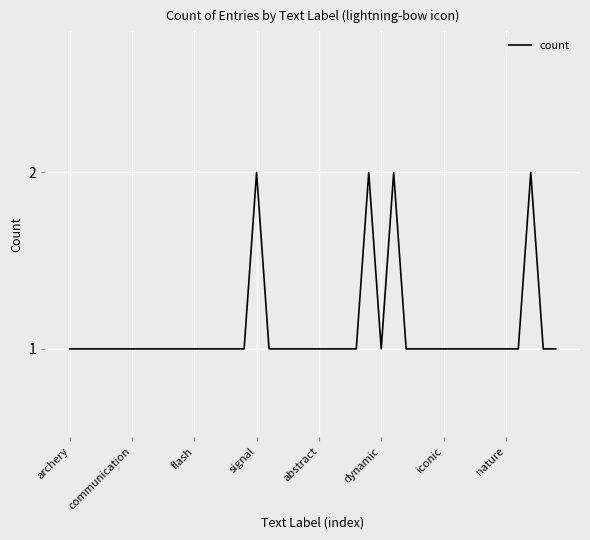

Rank the categories by value from highest to lowest.

15, 24, 26, 37, archery, communication, flash, signal, abstract, dynamic, iconic, nature, 8, 9, 10, 11, 12, 13, 14, 16, 17, 18, 19, 20, 21, 22, 23, 25, 27, 28, 29, 30, 31, 32, 33, 34, 35, 36, 38, 39